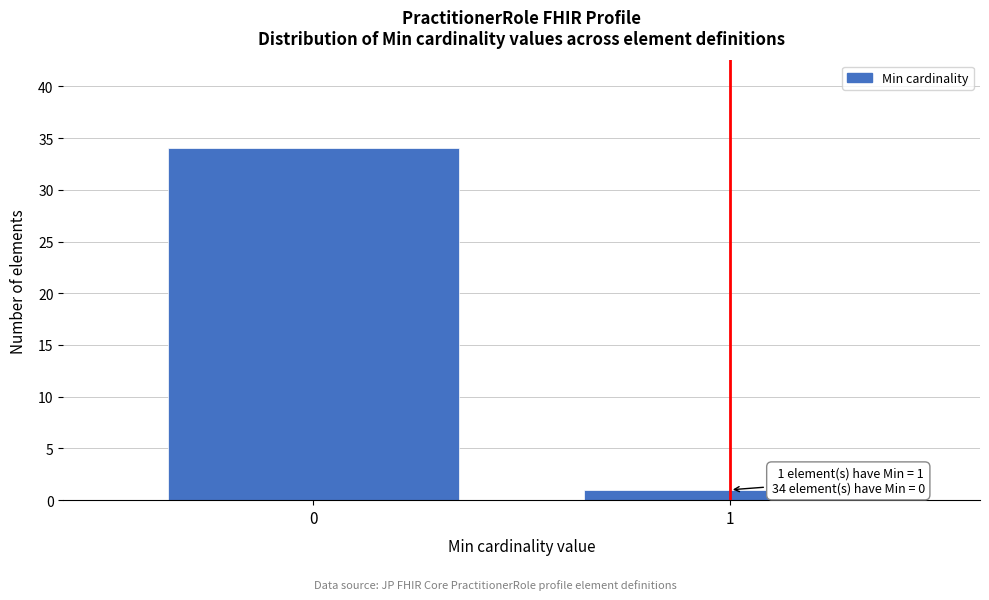

Reading left to right, transcribe all the data shown in this chart.

0=34	1=1